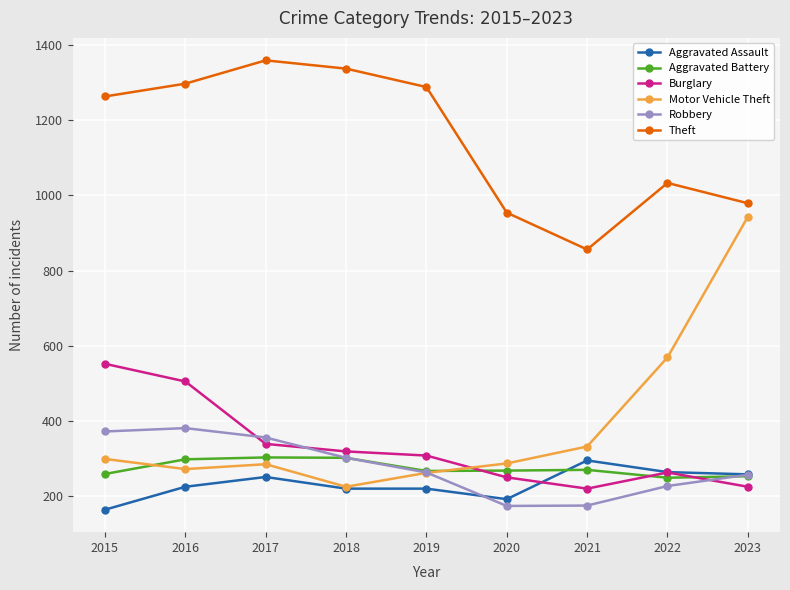

How many data points does each series have?

9